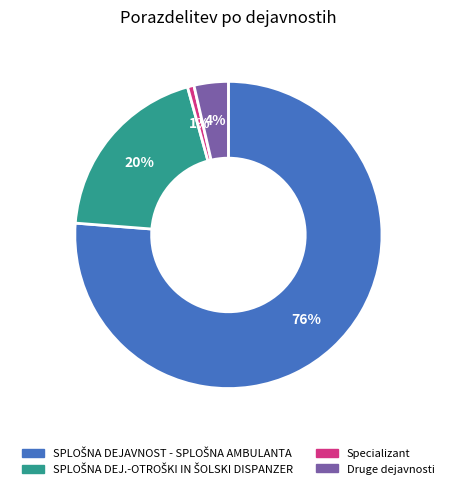

Is Druge dejavnosti the majority of the pie?

No